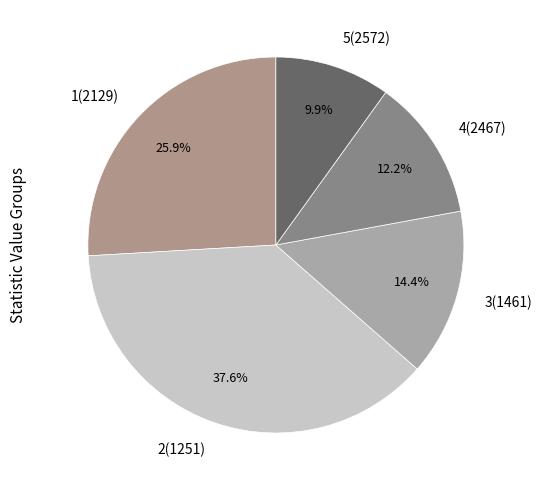

To the nearest percent, what is the average slice percentage?

20%